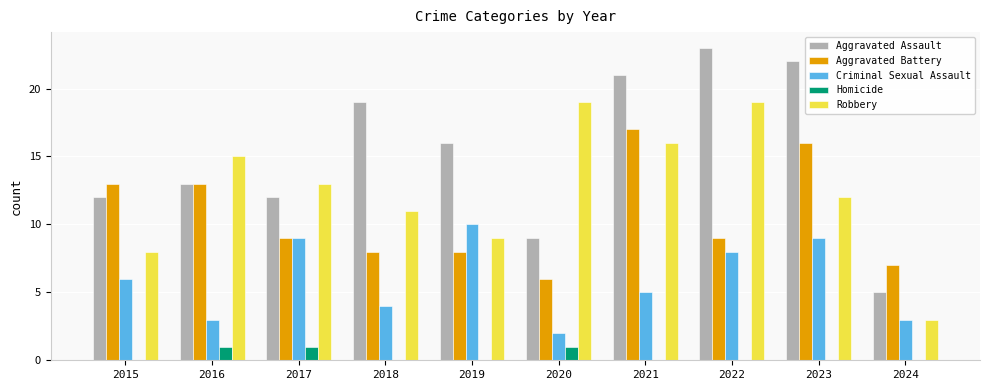

What are all the series names shown in the legend?

Aggravated Assault, Aggravated Battery, Criminal Sexual Assault, Homicide, Robbery